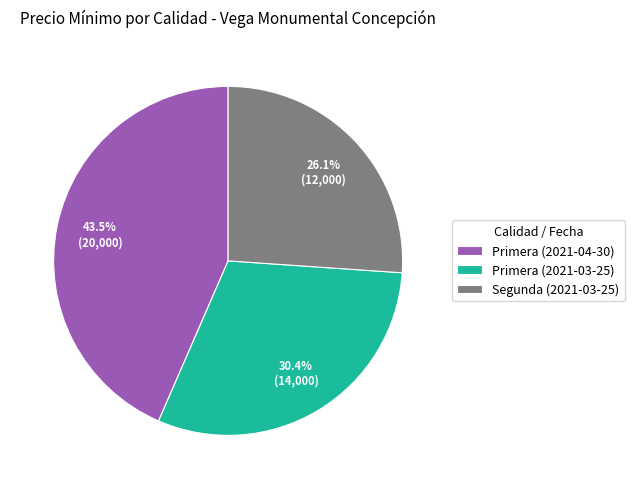

What percentage do Primera (2021-04-30) and Primera (2021-03-25) together represent?

73.9%